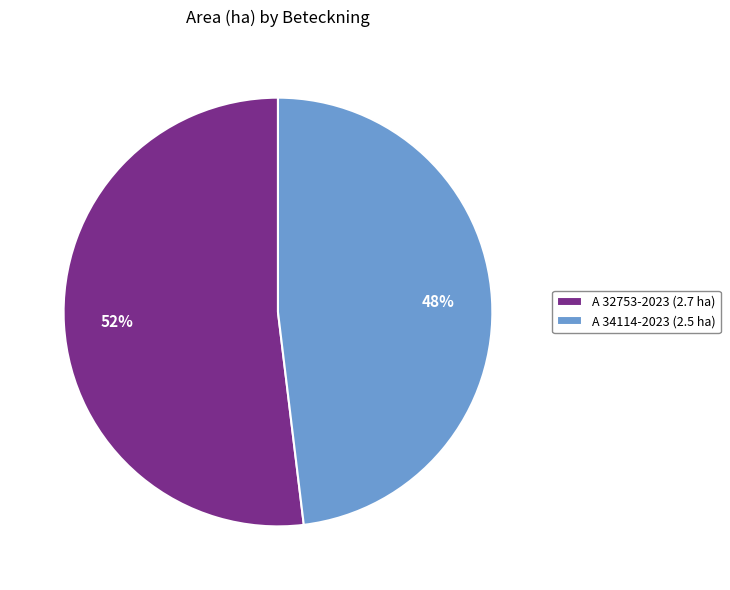

Is it true that A 32753-2023 is 45% of the pie?

False